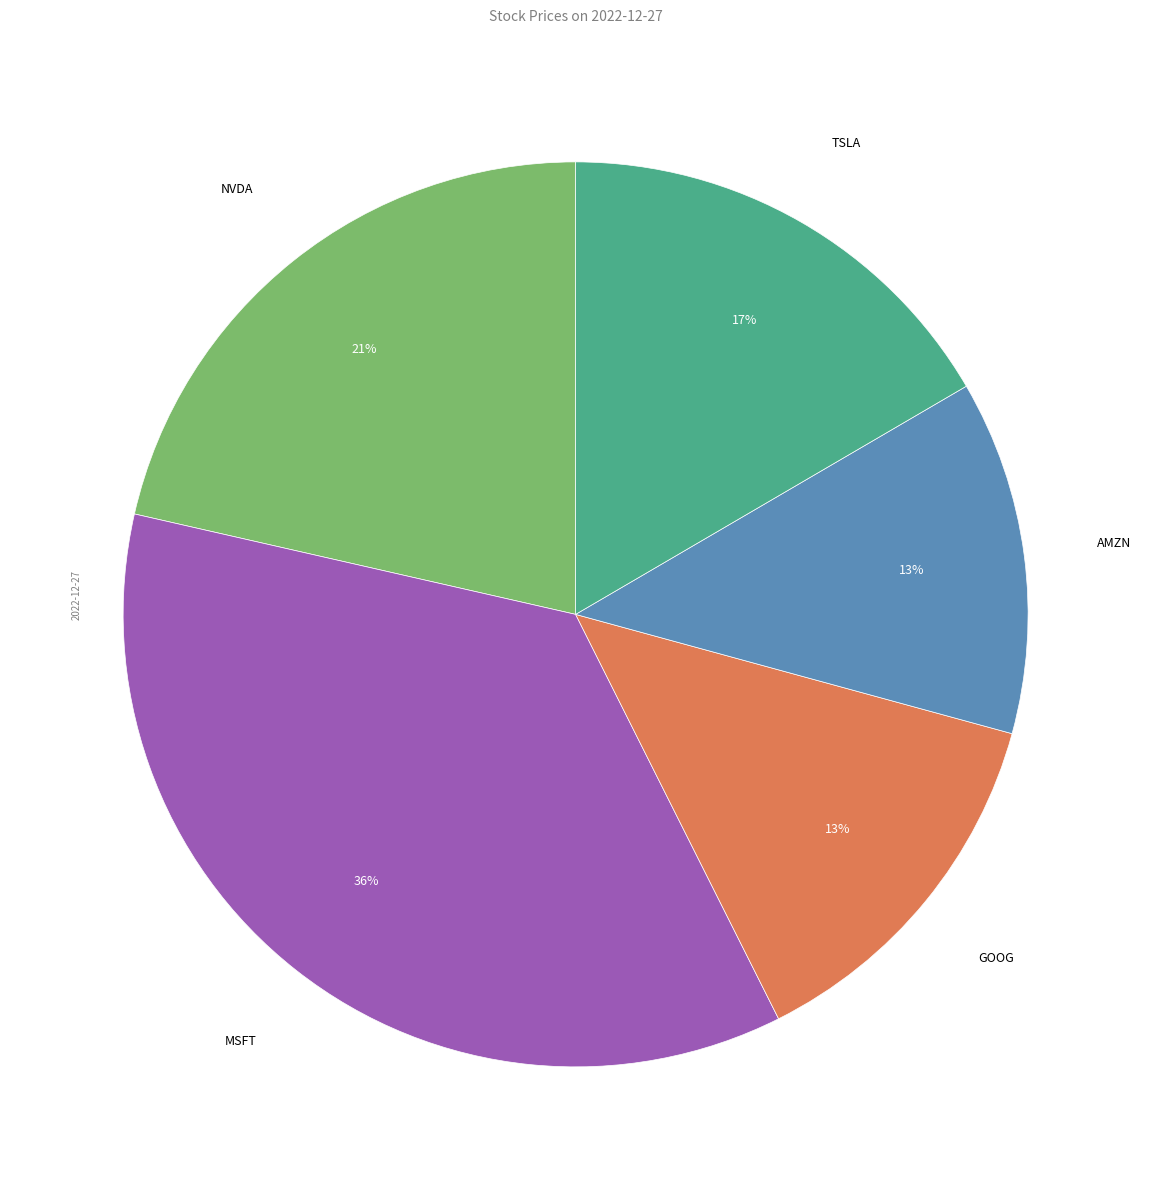

Is there any slice that represents more than half of the pie?

No